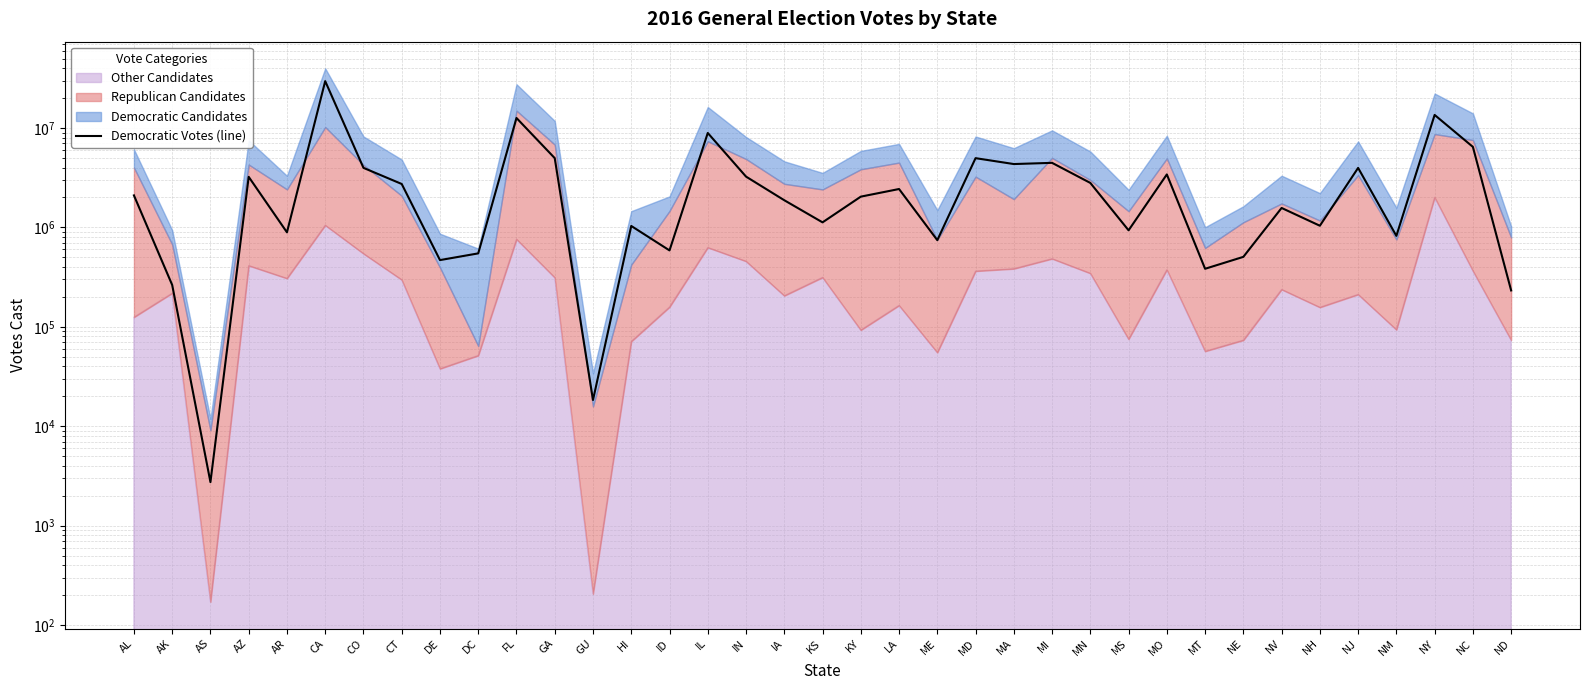

How many categories are shown in the chart?

37